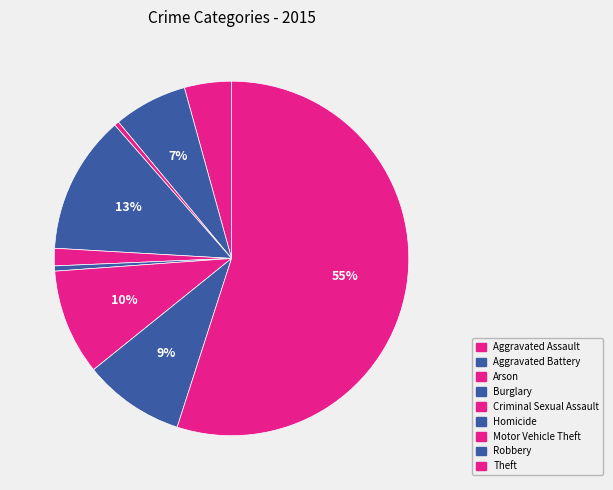

Combined, what portion of the pie is Aggravated Battery and Burglary?

19.4%